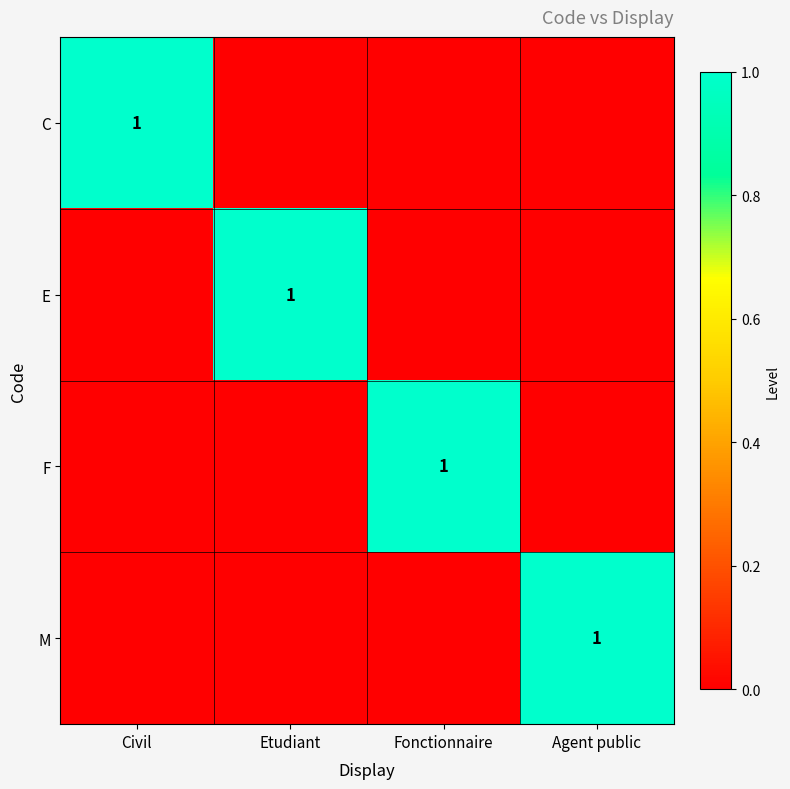

The value of E at Etudiant is 2. True or false?

False